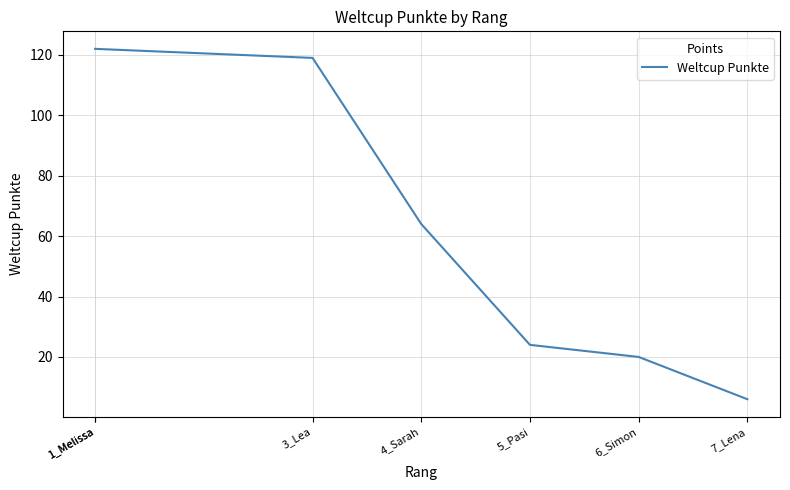

Approximately how many times larger is the value at 5_Pasi compared to 6_Simon?

1.2